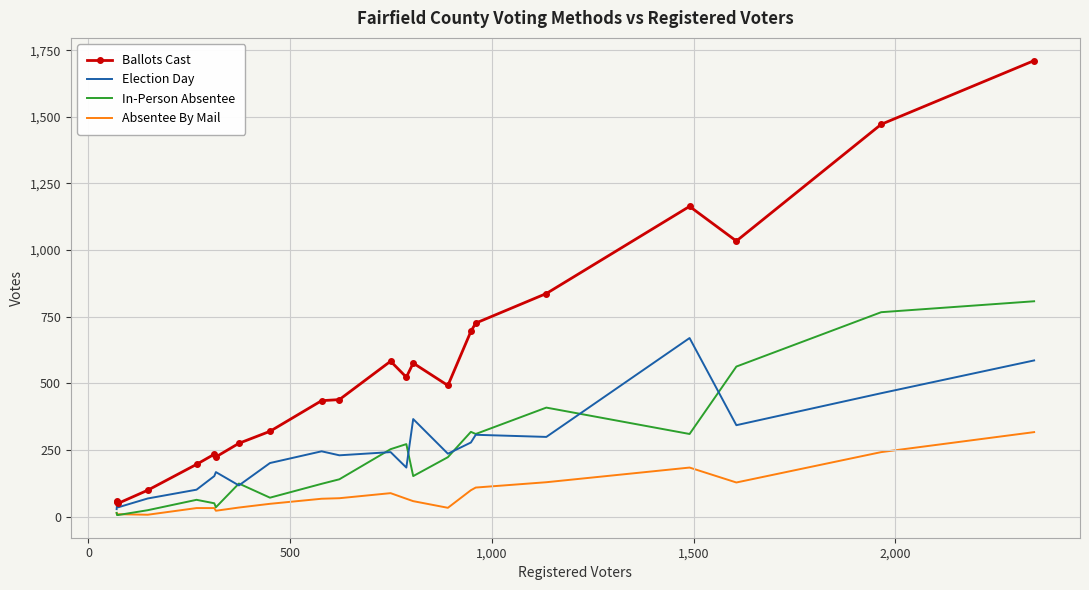

What are all the series names shown in the legend?

Ballots Cast, Election Day, In-Person Absentee, Absentee By Mail